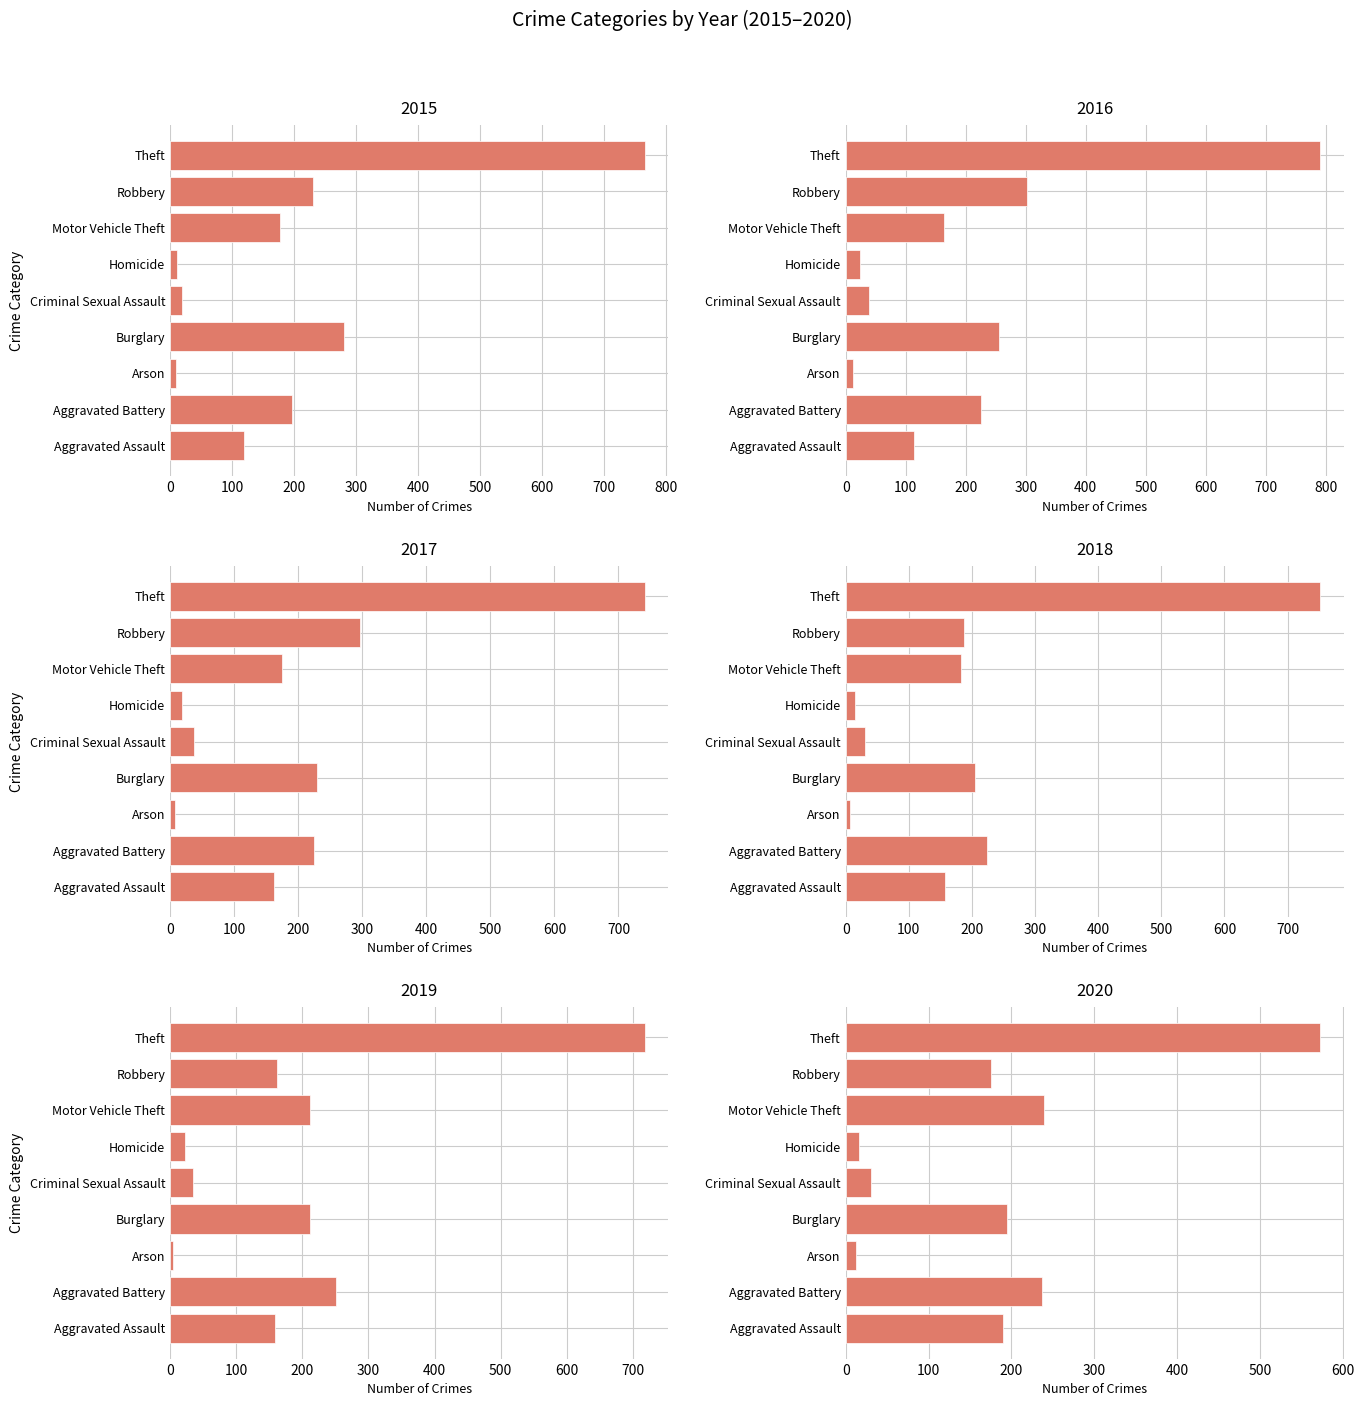

How many groups of bars are there?

9